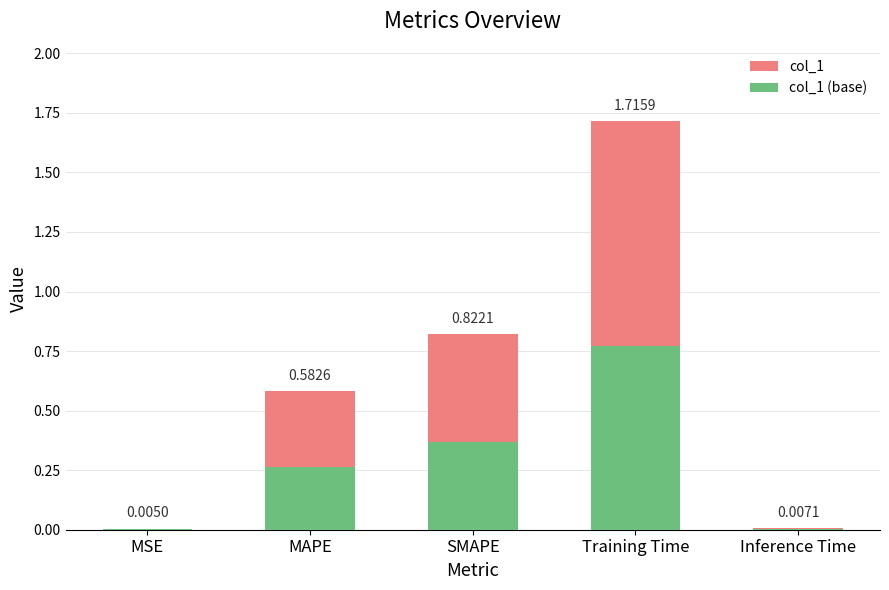

What is the highest value of the col_1 series?

1.7